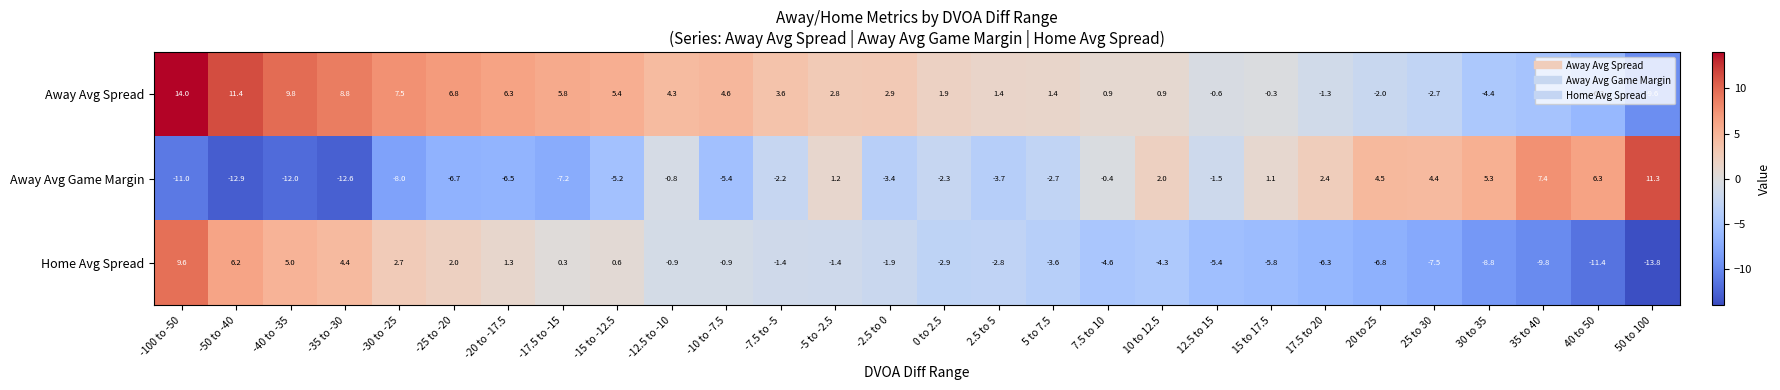

What is the maximum value shown in the chart?

14.0